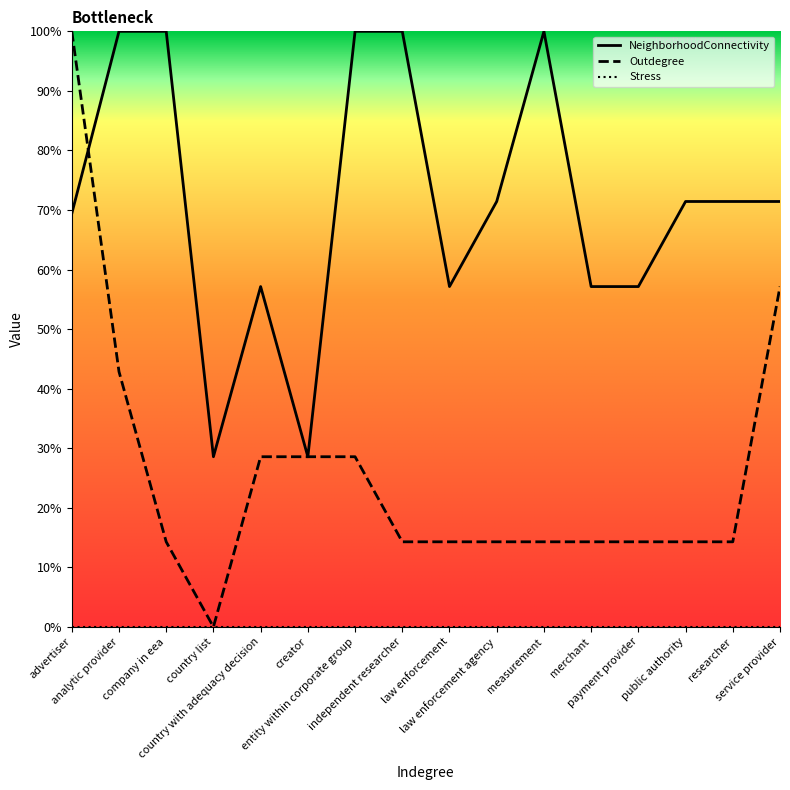

Does the chart display data point markers on the line(s)?

No